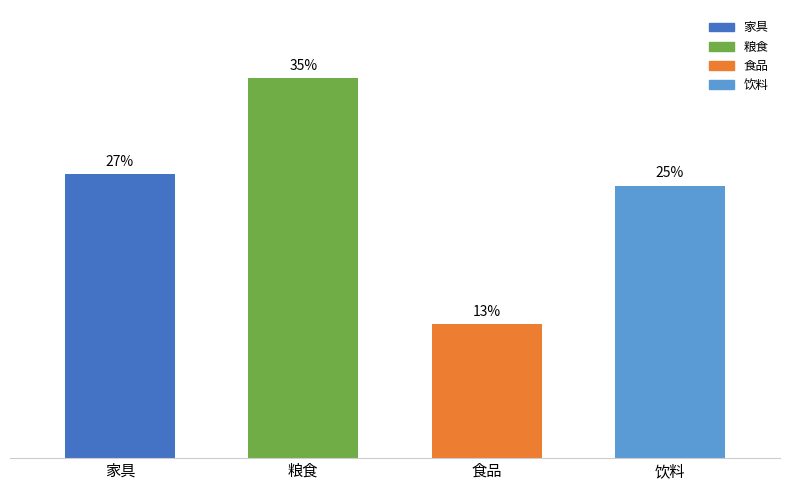

Are the bars horizontal?

No